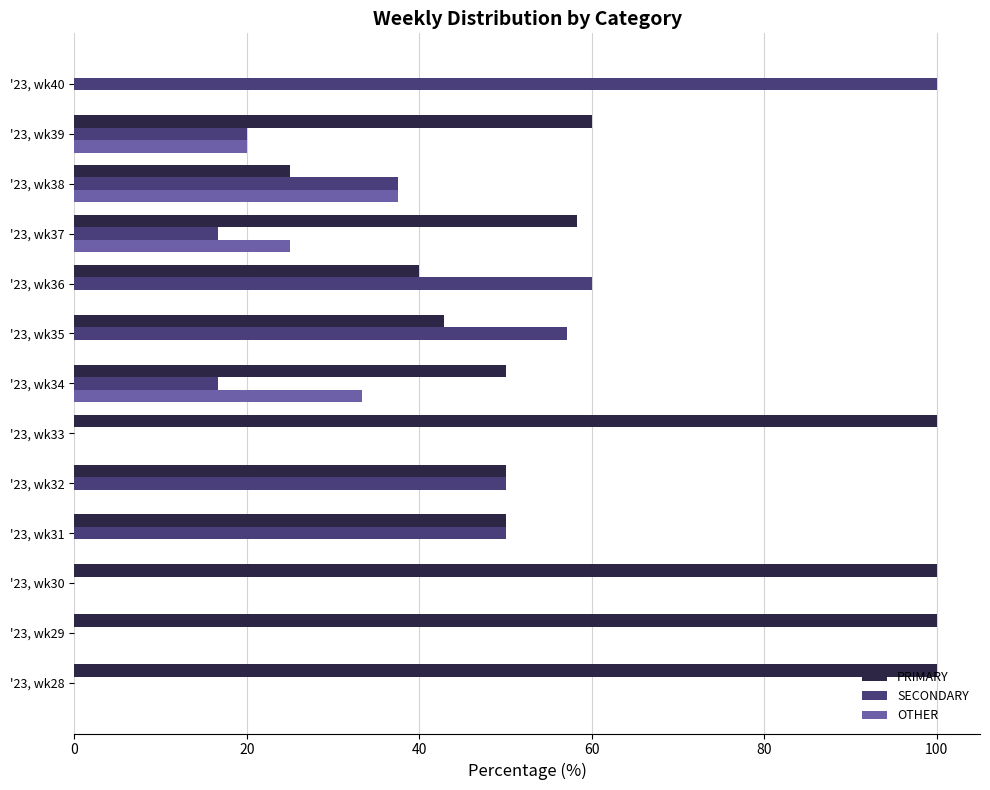

Count the number of data series in this chart.

3